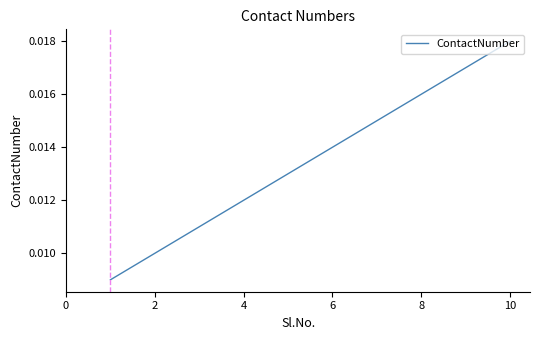

Which category has the highest value across all series?

10